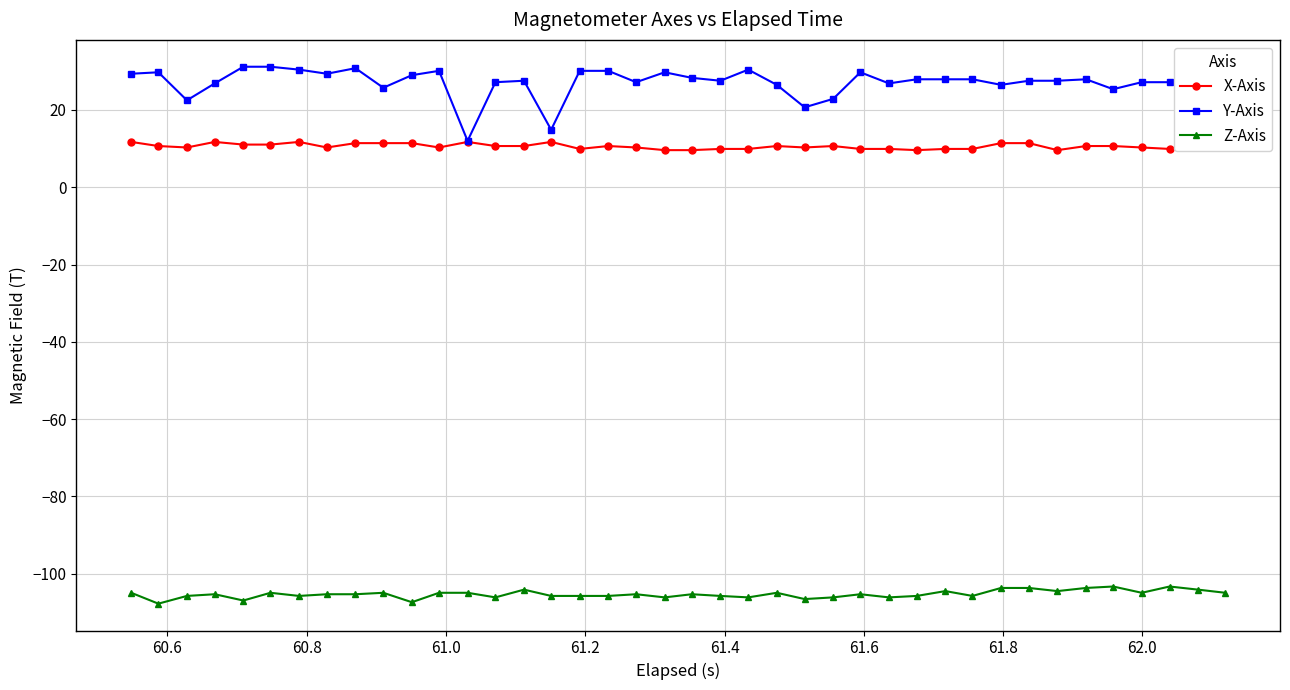

Rank the series by their maximum value, from highest to lowest.

Y-Axis, X-Axis, Z-Axis